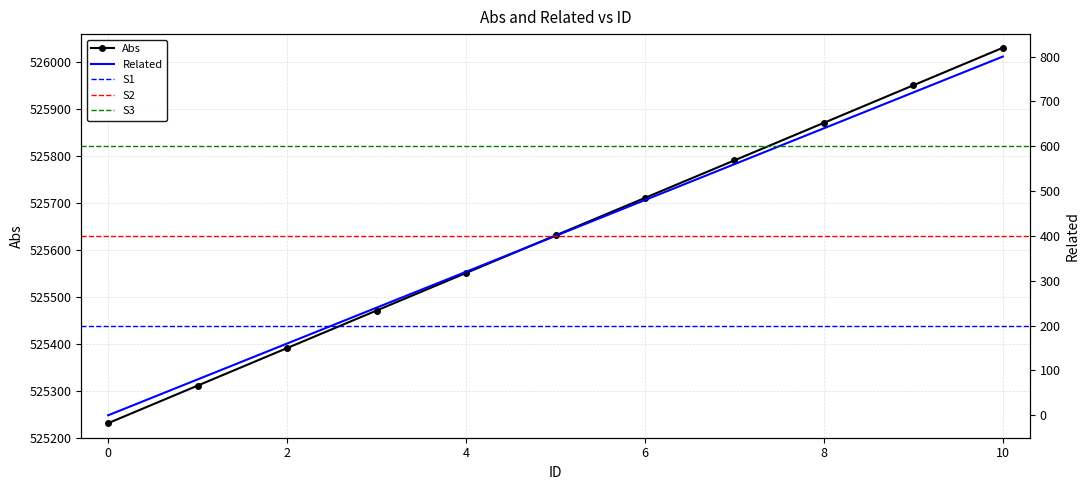

Between 8 and 1, which is larger?

8